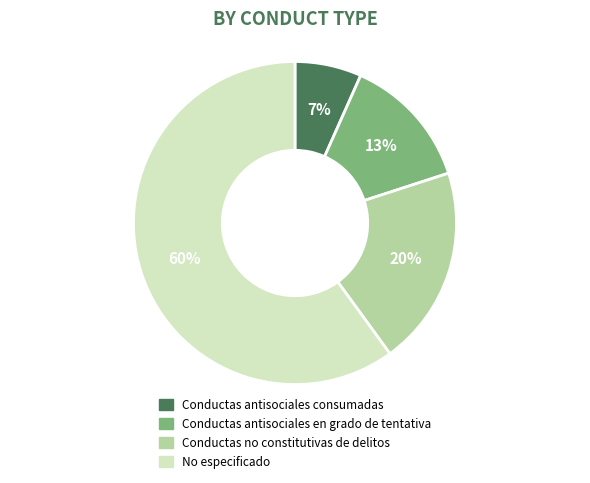

Does No especificado account for over 50% of the chart?

Yes